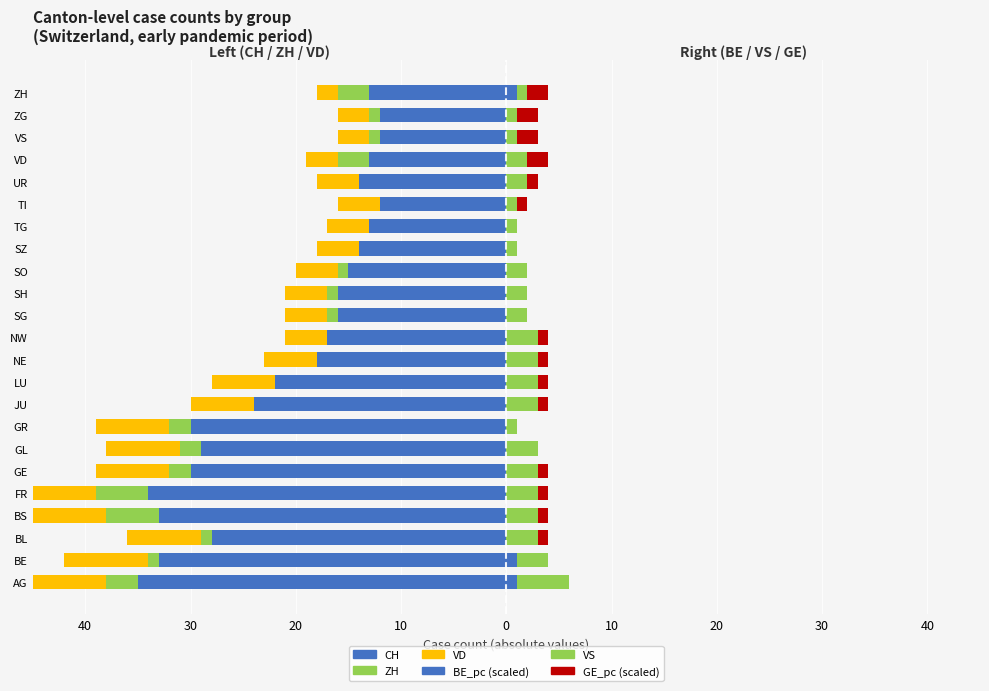

What are all the series names shown in the legend?

CH, ZH, VD, BE_pc, VS, GE_pc